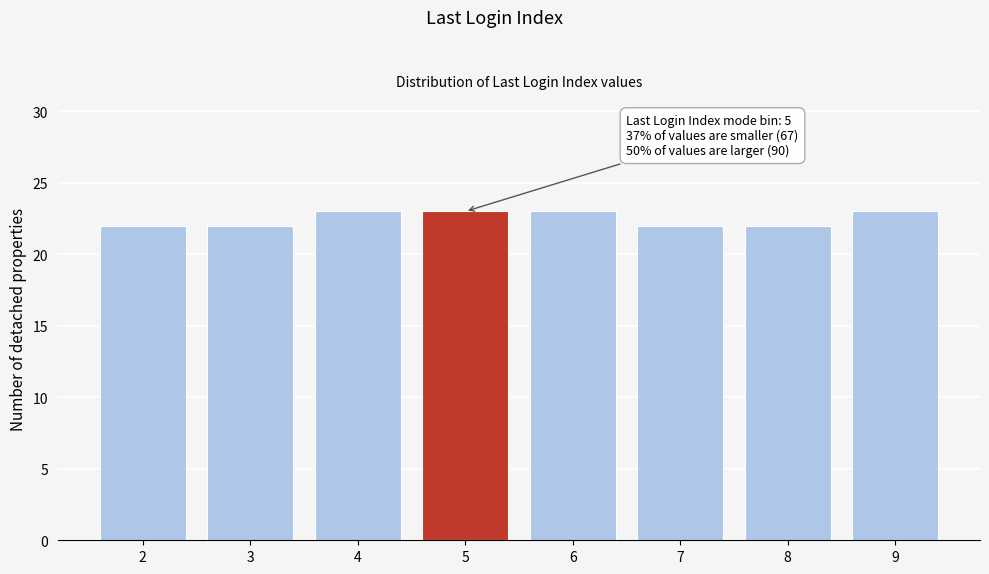

Reading left to right, list all the values displayed in this chart.

2=22	3=22	4=23	5=23	6=23	7=22	8=22	9=23